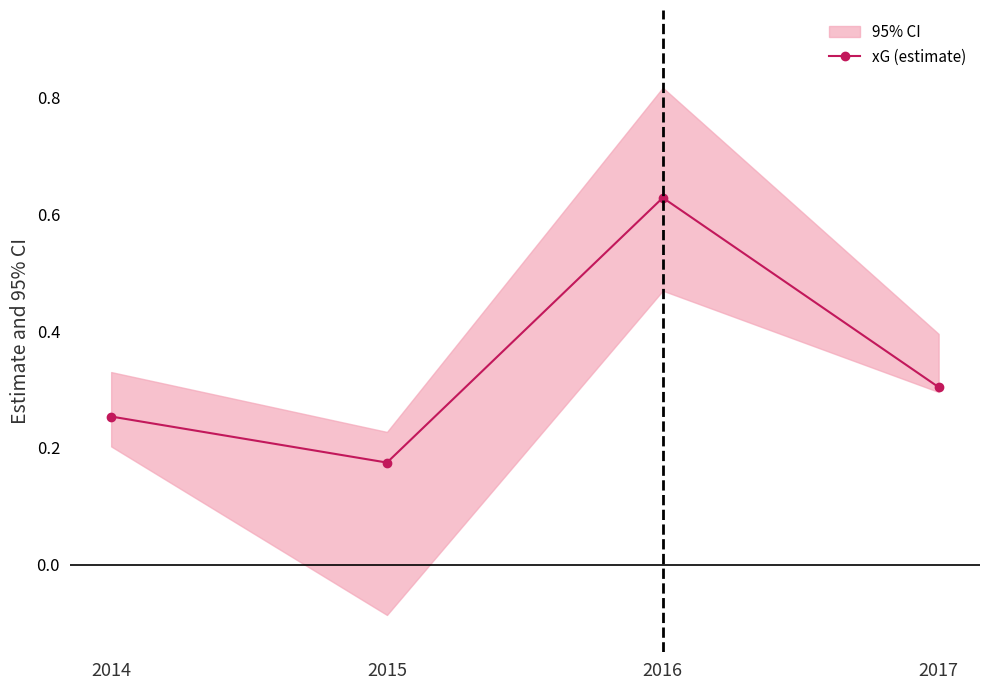

Which has a higher value, 2015 or 2017?

2017